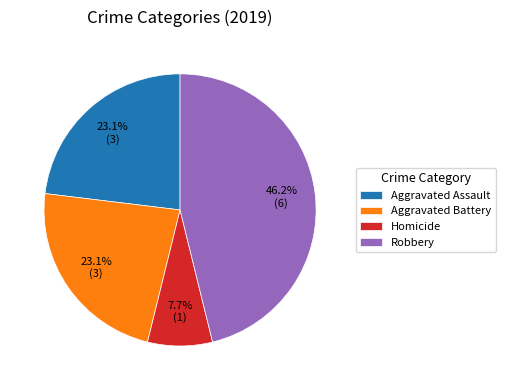

Approximately how many times larger is the value at Aggravated Assault compared to Homicide?

3.0